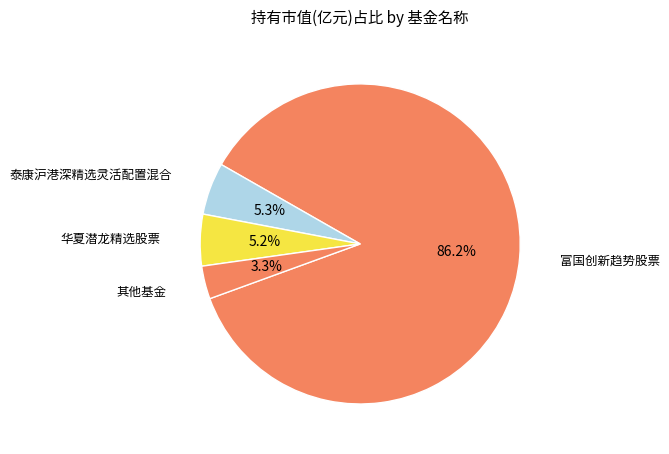

Count the number of slices in the pie.

4